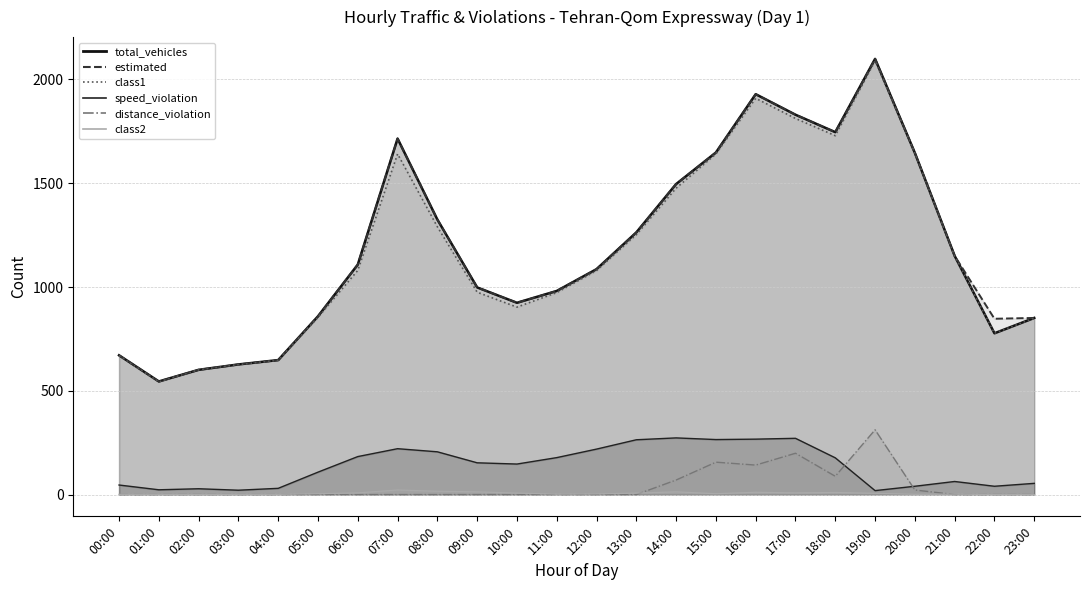

Which category has the lowest value across all series?

00:00